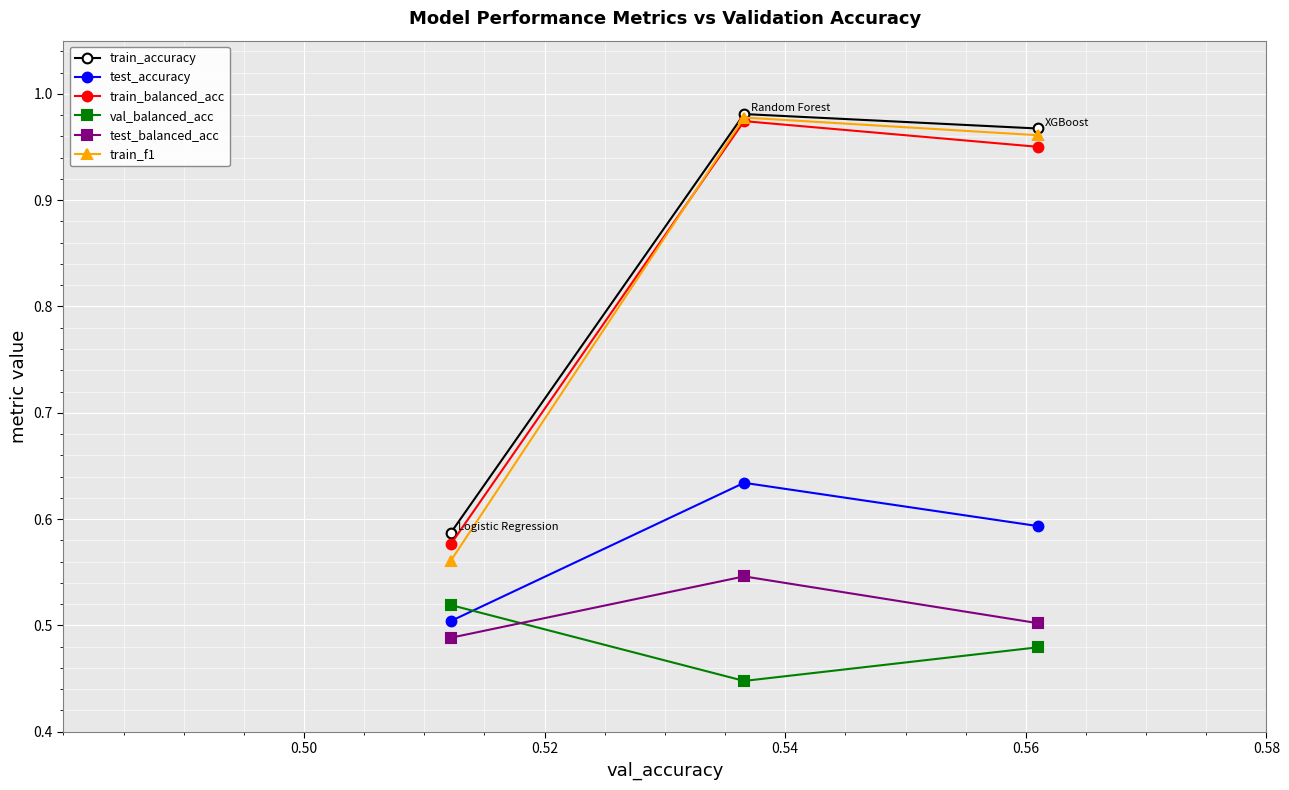

Which series has the largest range (max minus min)?

train_f1